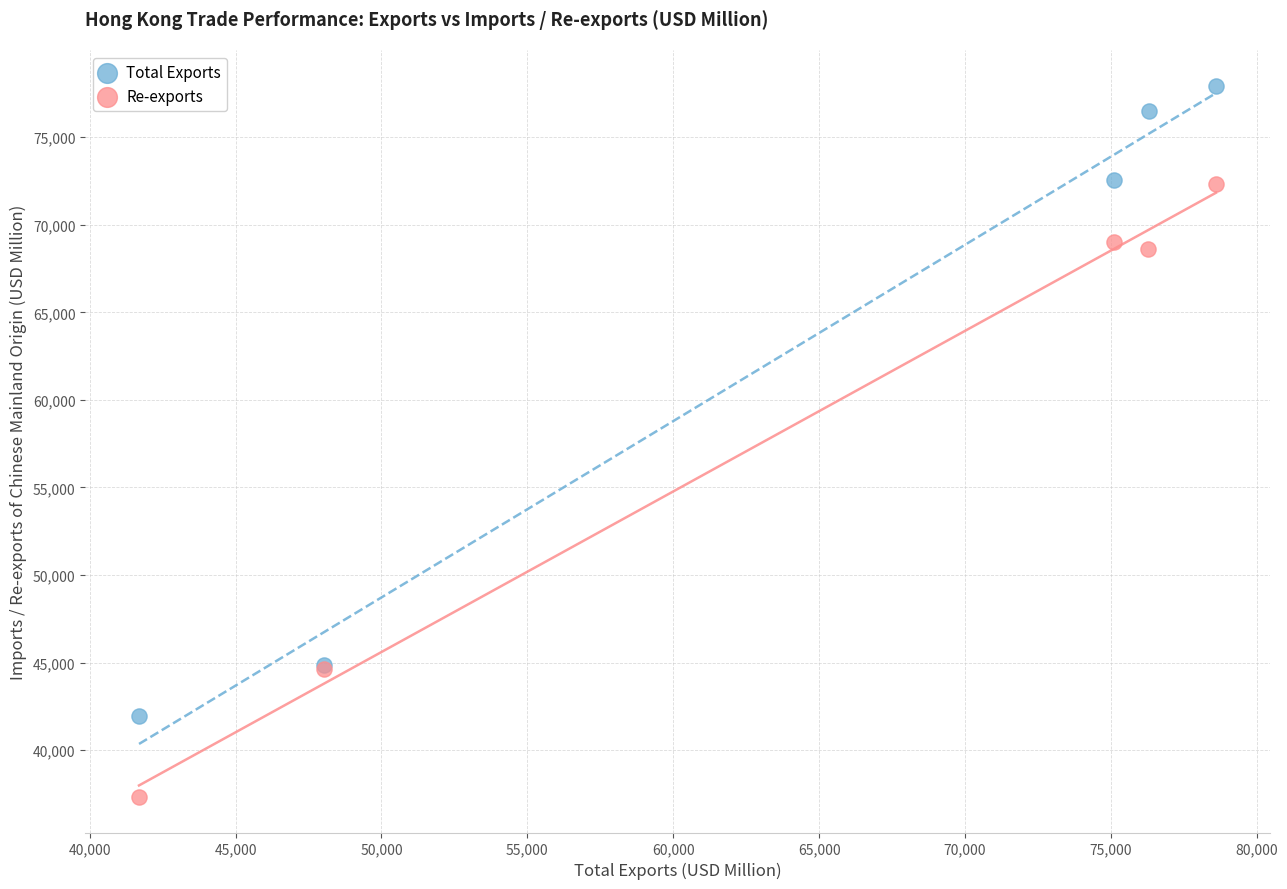

Which series reaches the maximum Y coordinate?

Total Exports